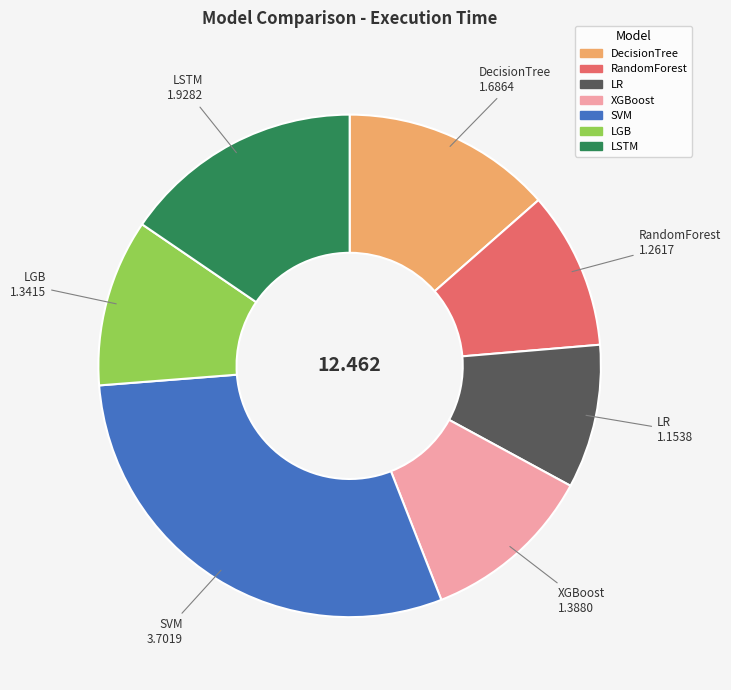

Which category has the biggest portion of the pie?

SVM